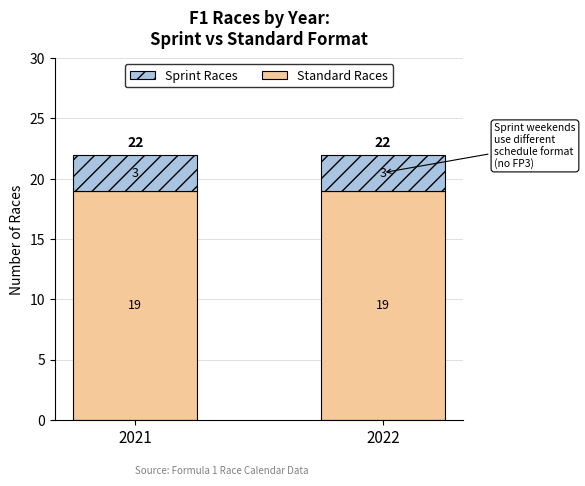

Does the chart contain any negative values?

No